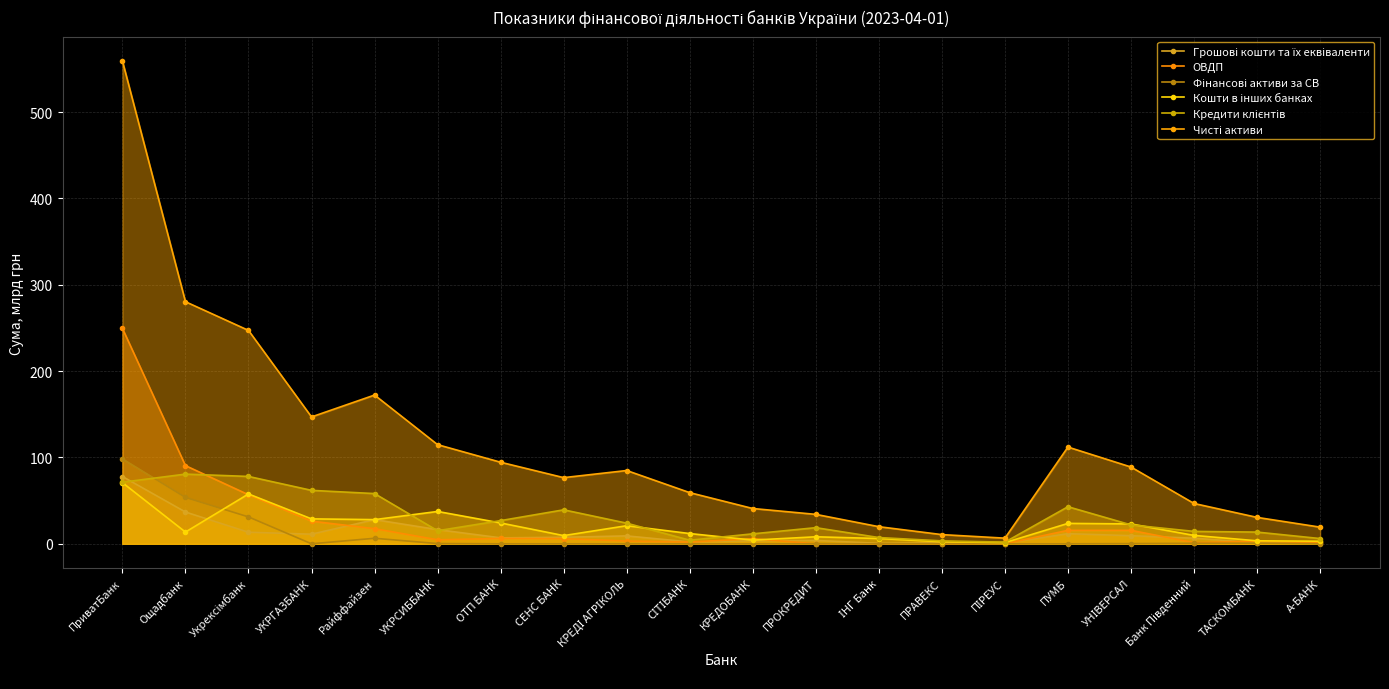

List the series in order of their peak value, lowest first.

Кошти в інших банках, Грошові кошти та їх еквіваленти, Кредити клієнтів, Фінансові активи за СВ, ОВДП, Чисті активи